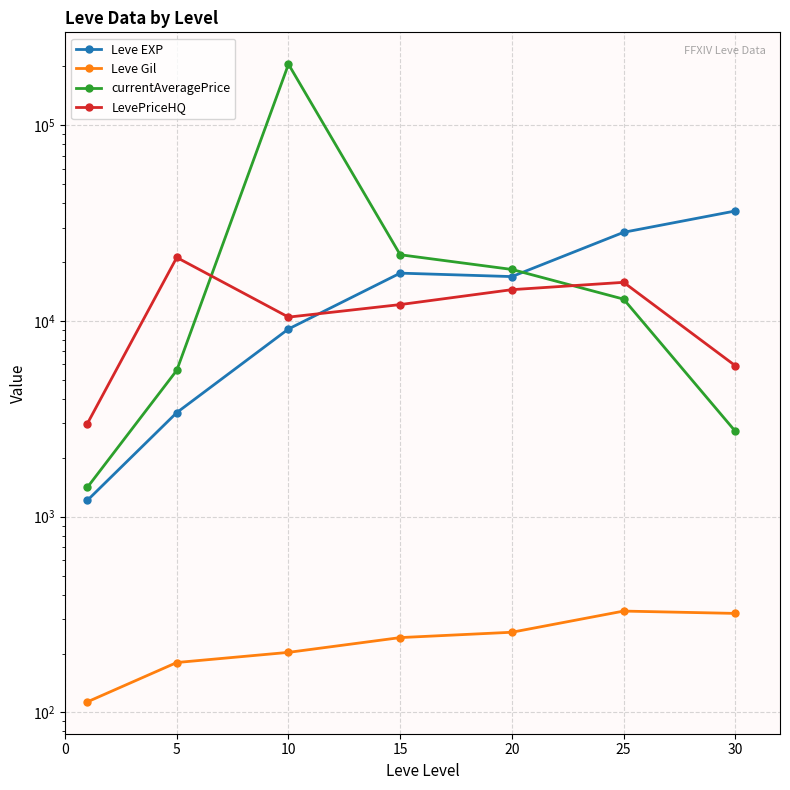

List the series in order of their peak value, highest first.

currentAveragePrice, Leve EXP, LevePriceHQ, Leve Gil